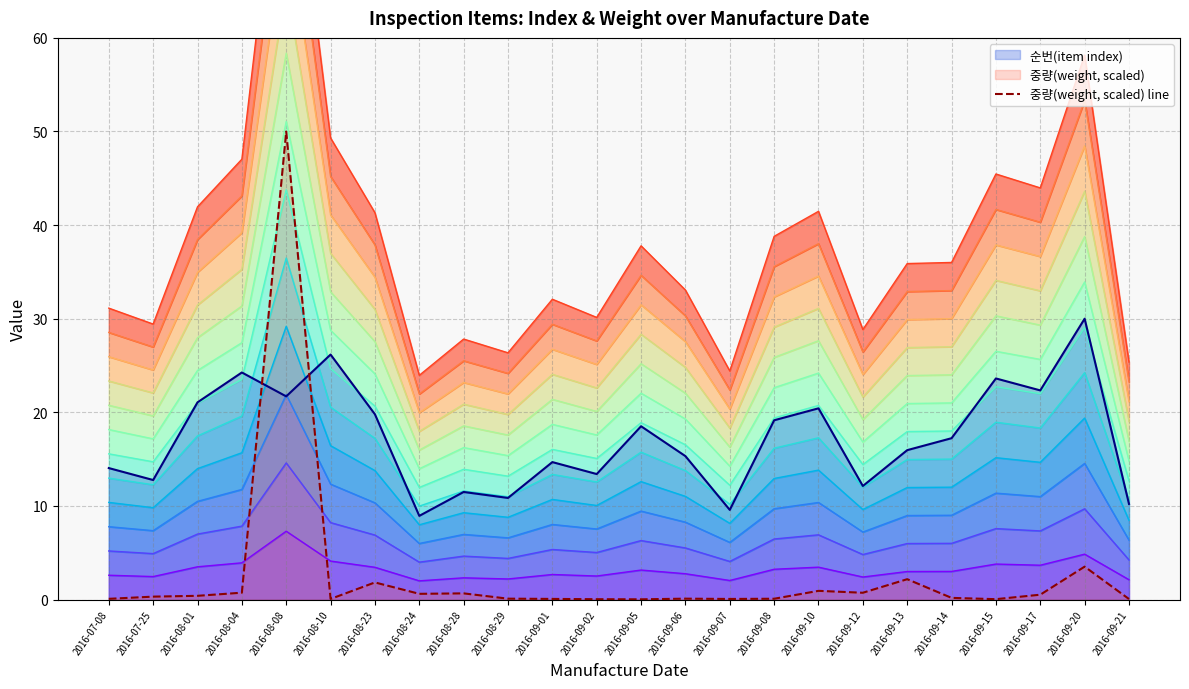

Rank the categories by value from lowest to highest.

2016-09-05, 2016-09-02, 2016-09-15, 2016-09-21, 2016-09-07, 2016-08-10, 2016-09-01, 2016-07-08, 2016-09-08, 2016-08-29, 2016-09-06, 2016-09-14, 2016-07-25, 2016-08-01, 2016-09-17, 2016-08-24, 2016-08-28, 2016-09-12, 2016-08-04, 2016-09-10, 2016-08-23, 2016-09-13, 2016-09-20, 2016-08-08